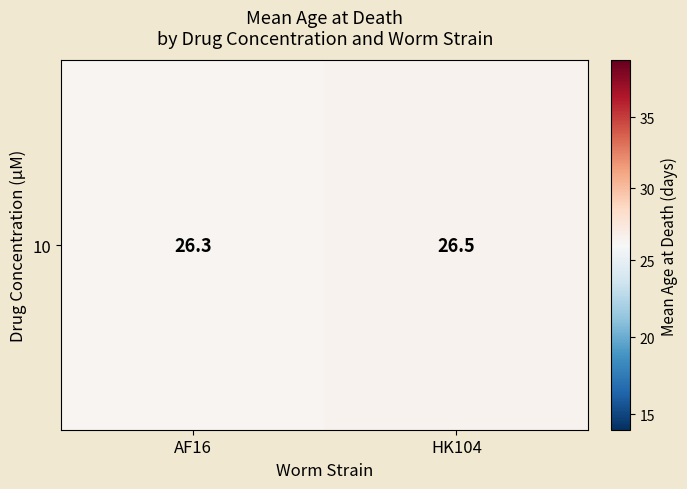

Between AF16 and HK104, which is larger?

HK104